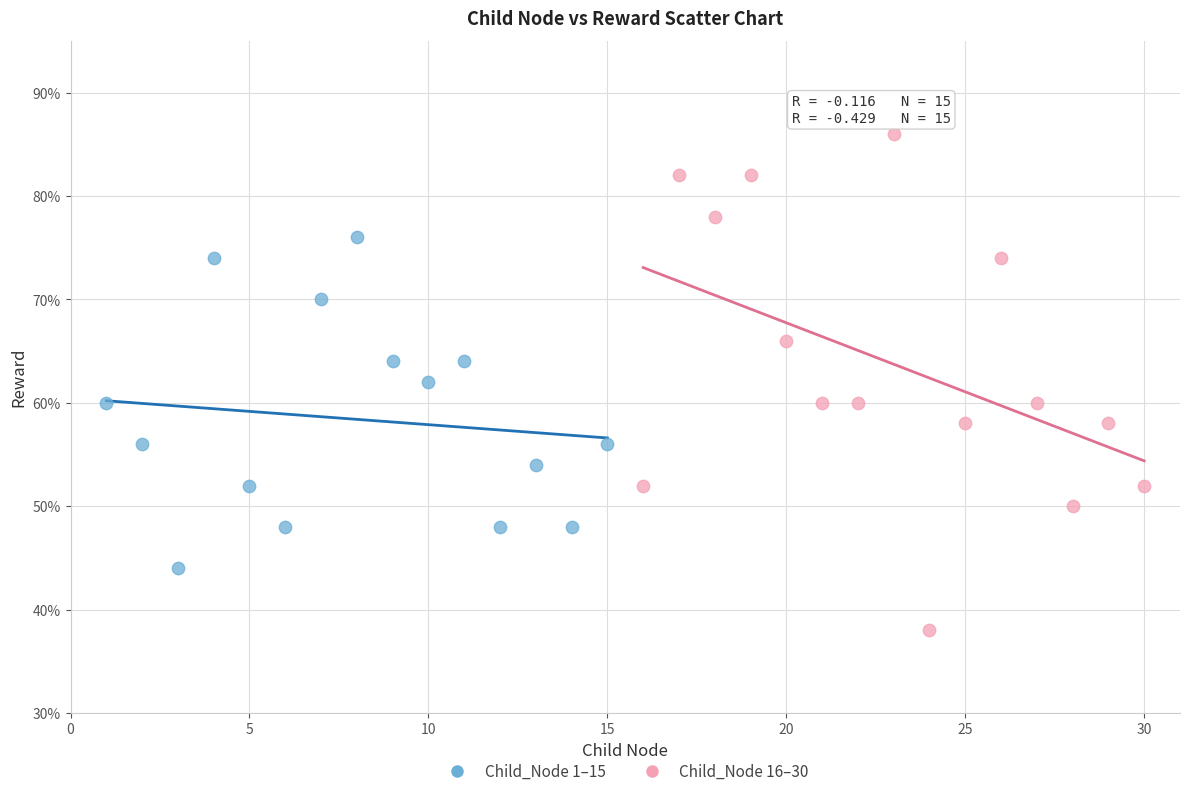

What are all the series names shown in the legend?

Child_Node 1–15, Child_Node 16–30